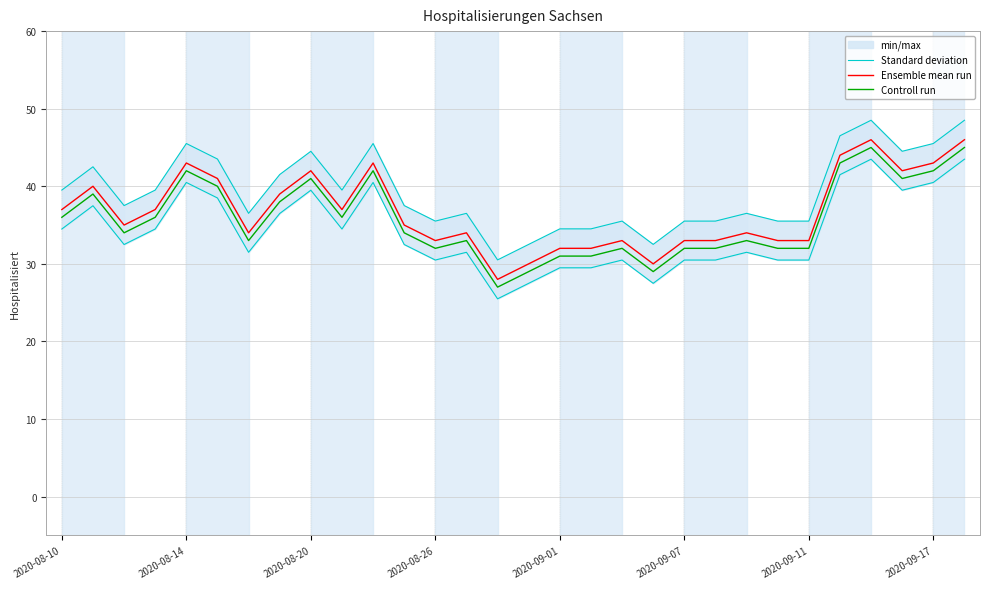

What position from the right is 9?

21